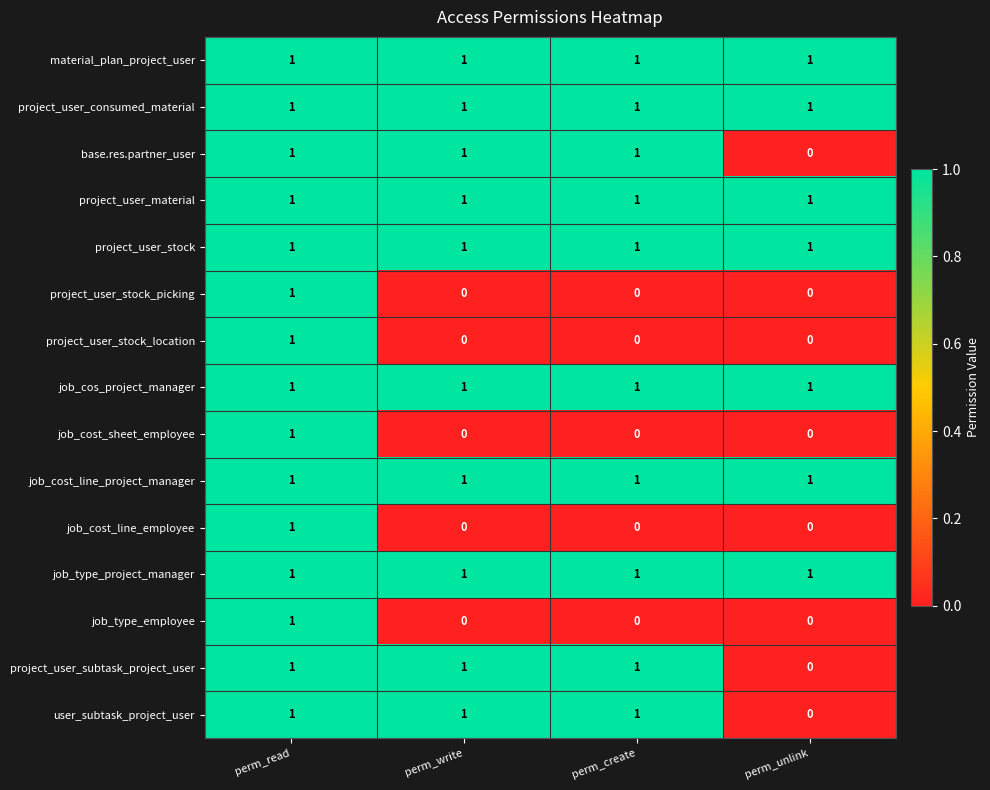

At how many categories does at least one series exceed 0?

4